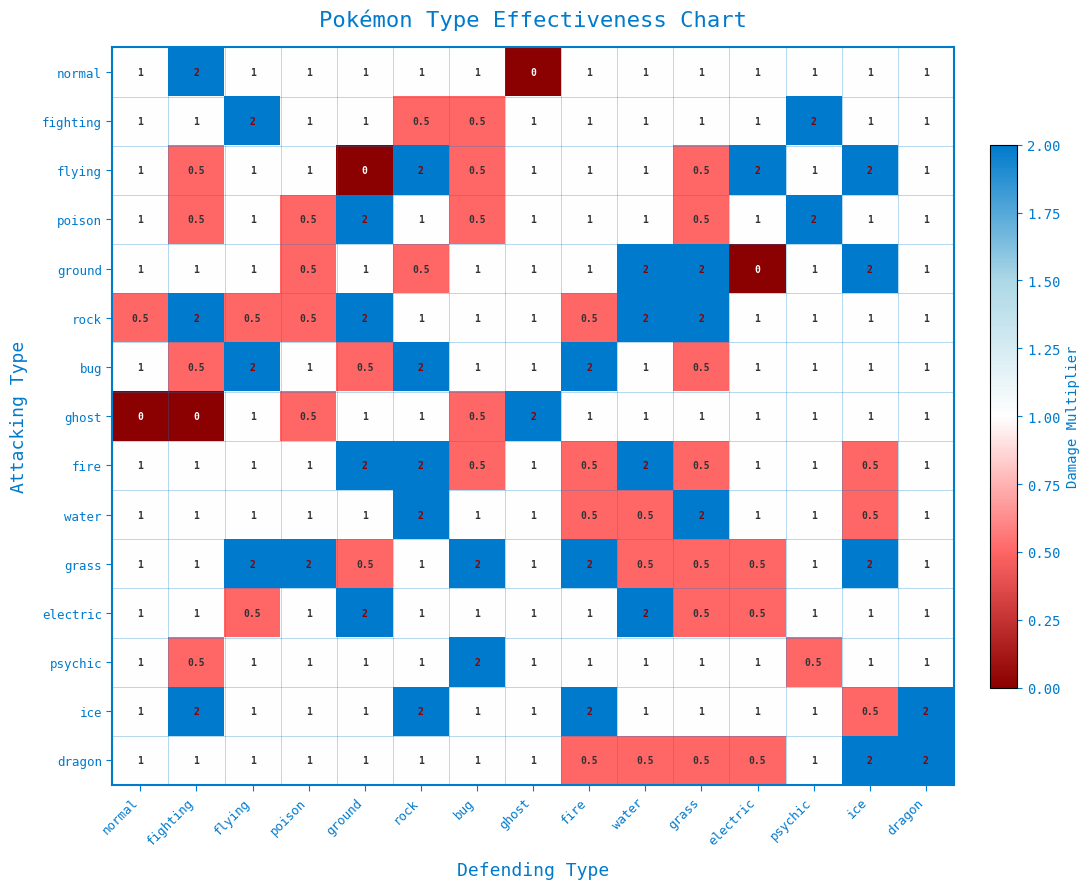

What is the greatest value displayed?

2.0